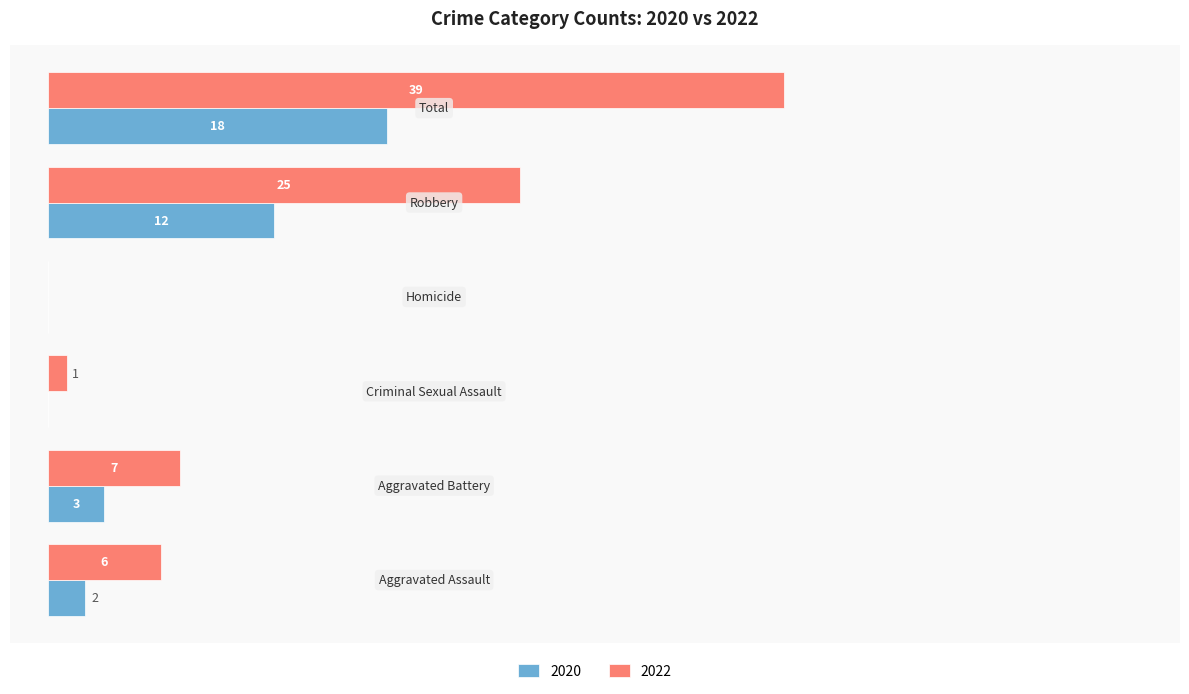

What are all the series names shown in the legend?

2020, 2022